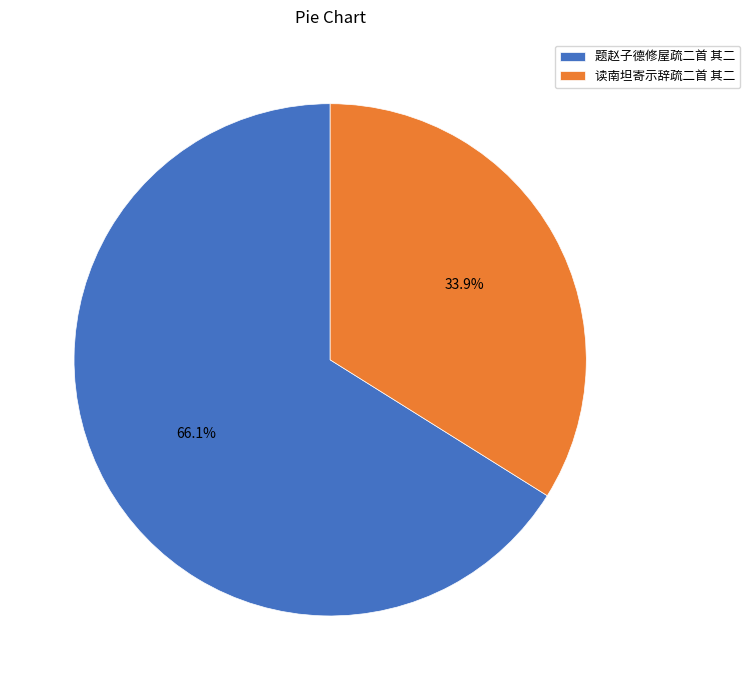

Does any single category account for the majority?

Yes